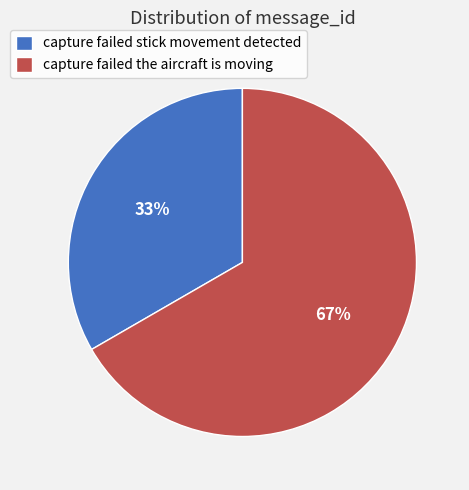

Count the number of slices in the pie.

2